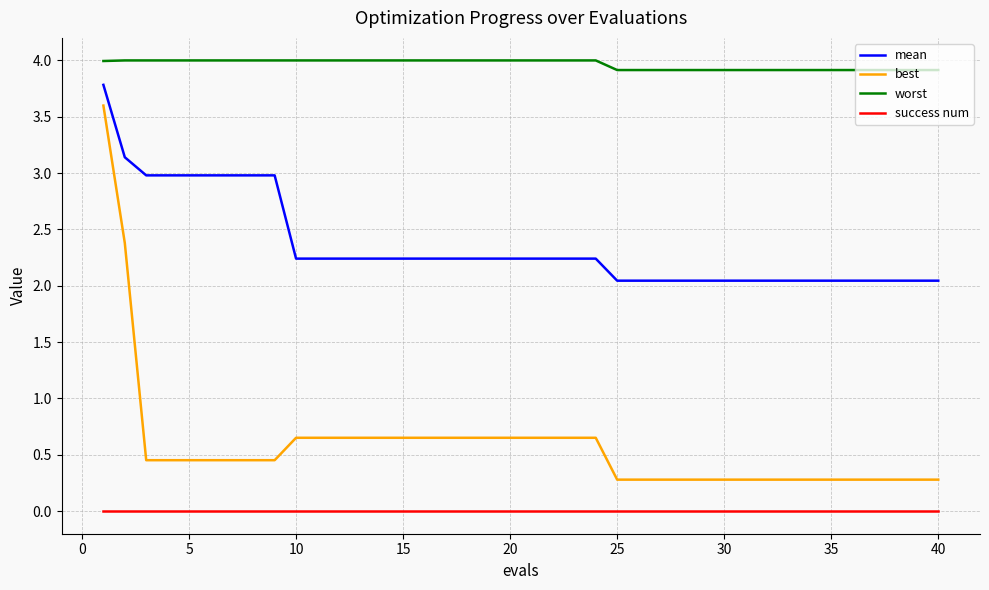

Which series has the widest spread of values?

best